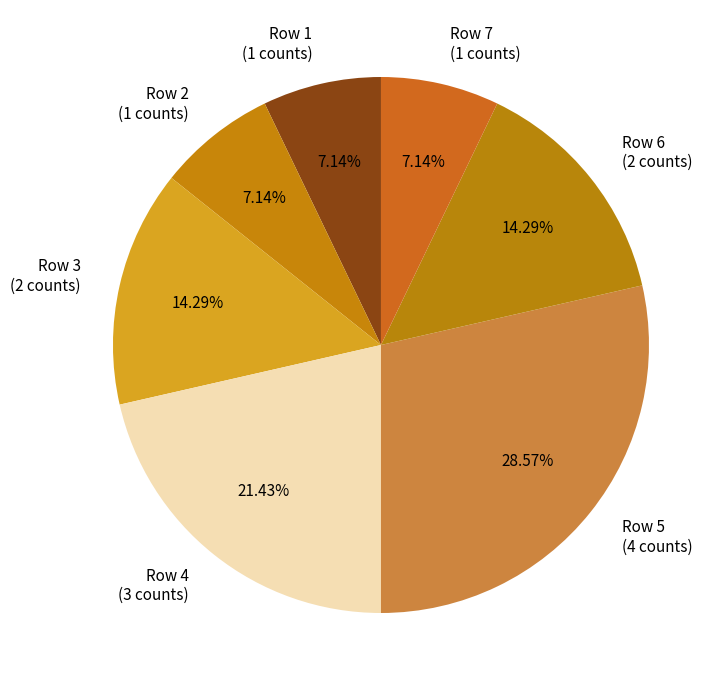

Does Row 7 (1 counts) account for over 50% of the chart?

No